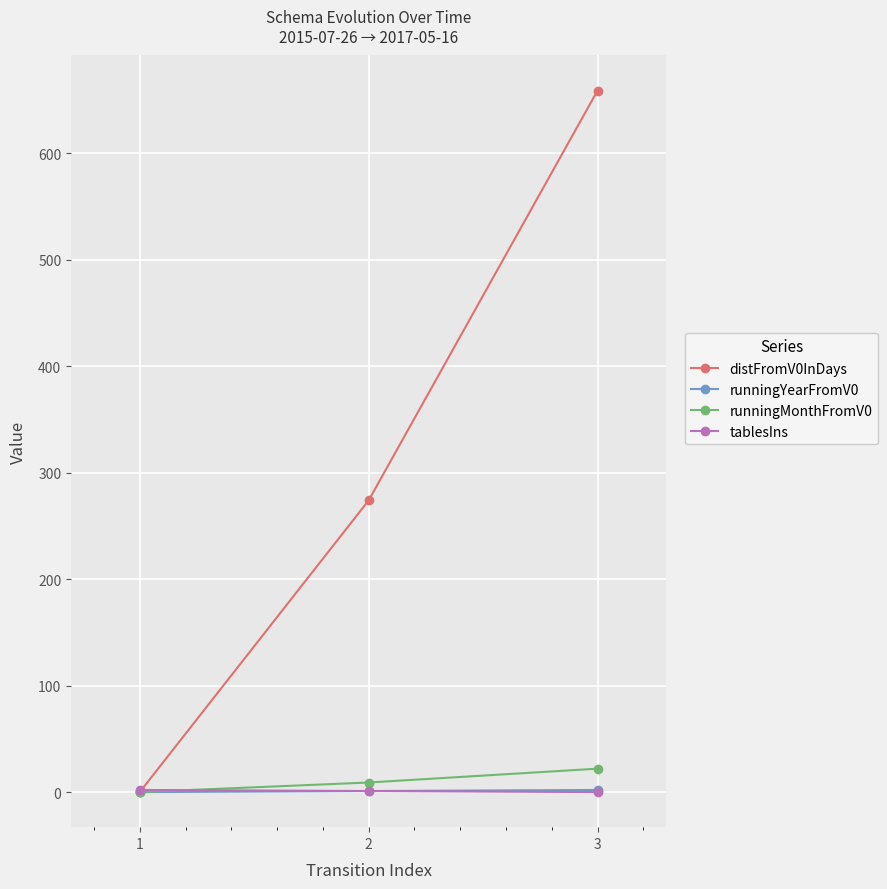

True or false: runningMonthFromV0 has a value of 22 at 3.

True